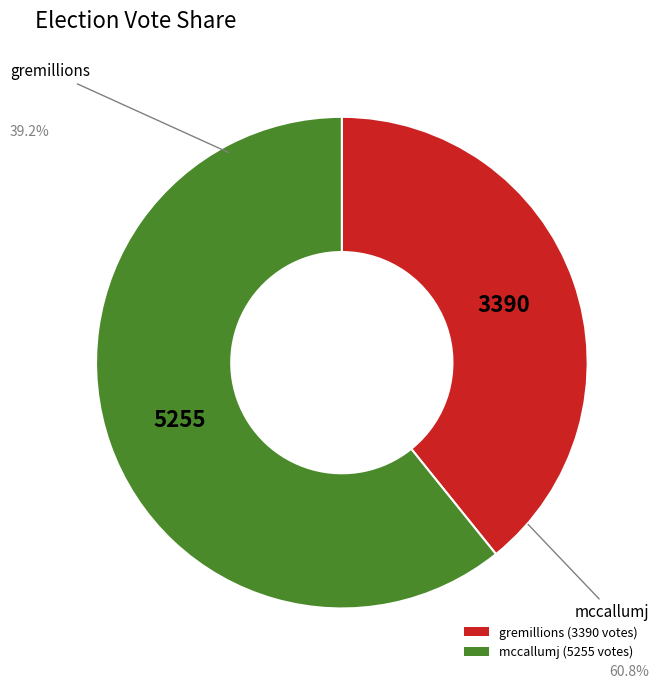

Is it true that gremillions is 39% of the pie?

True